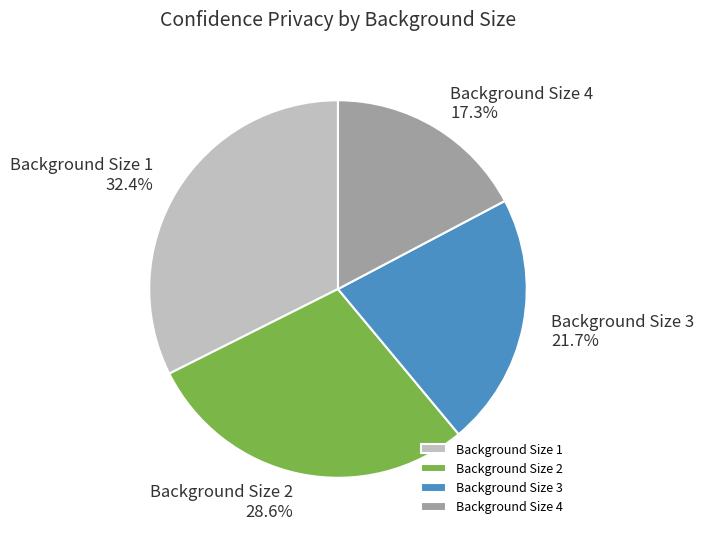

Does Background Size 3 represent more than half of the total?

No